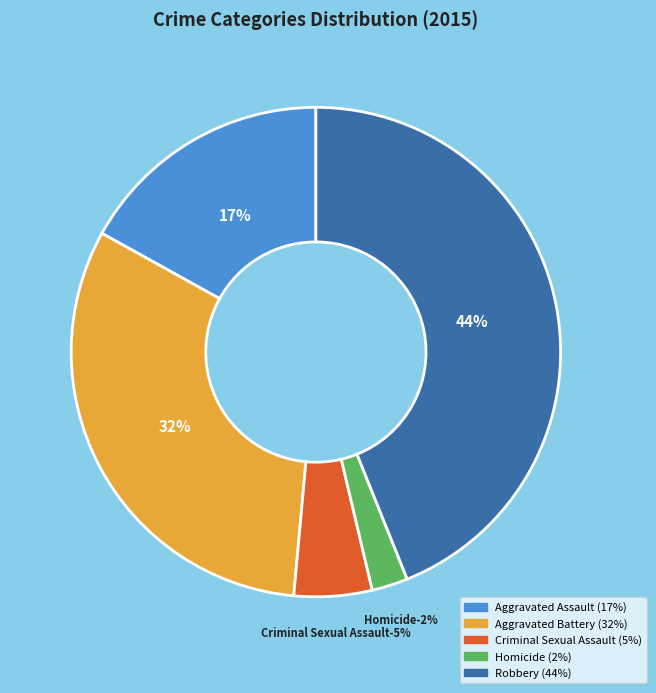

Does any single category account for the majority?

No